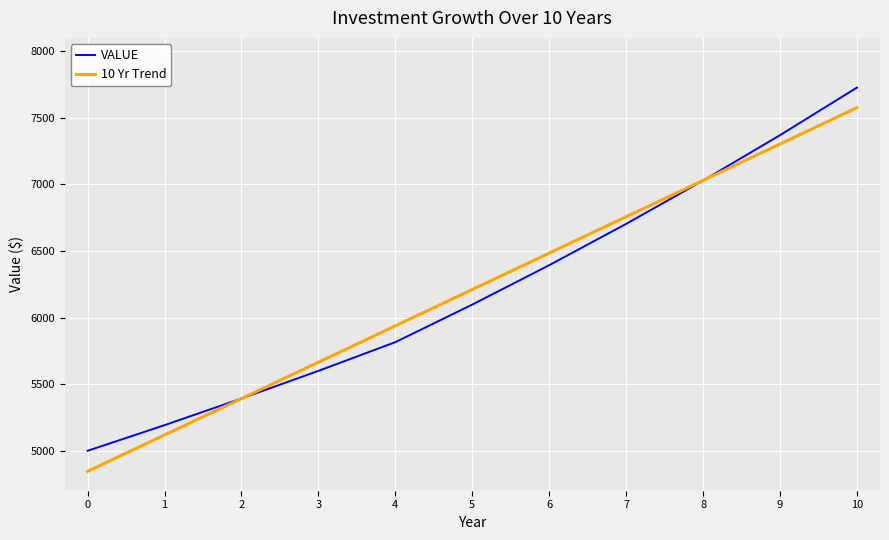

The value of 10 Yr Trend at 5 is 6210.9. True or false?

True